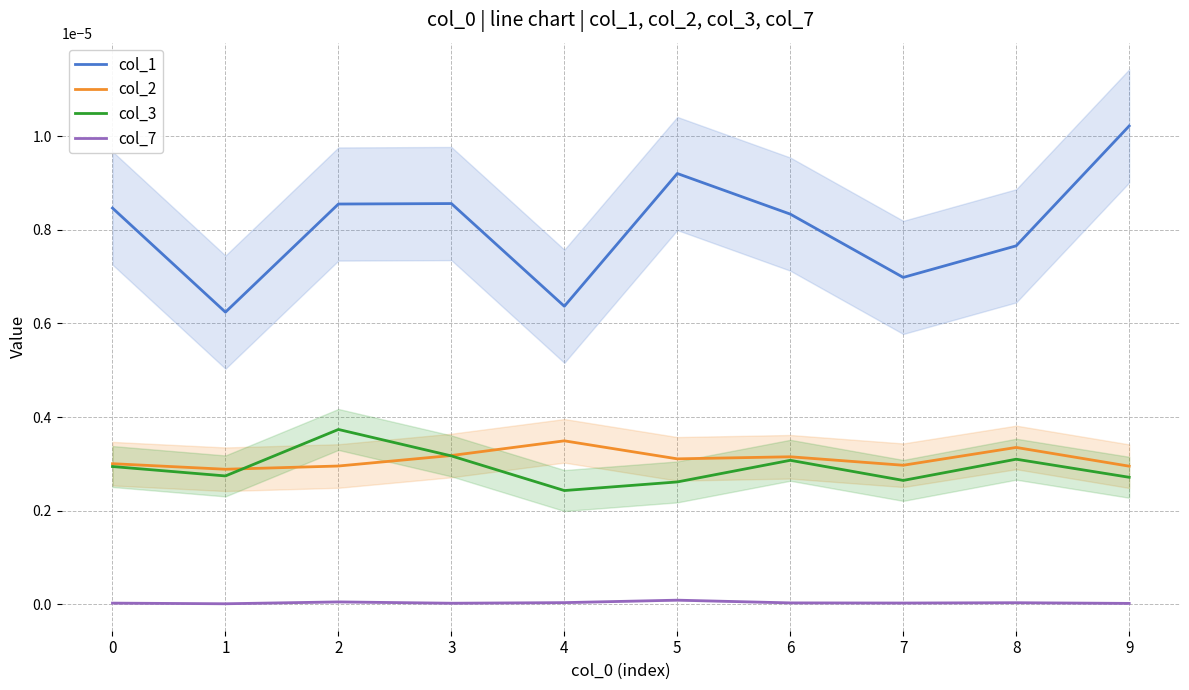

True or false: col_2 and col_1 cross at least once.

False